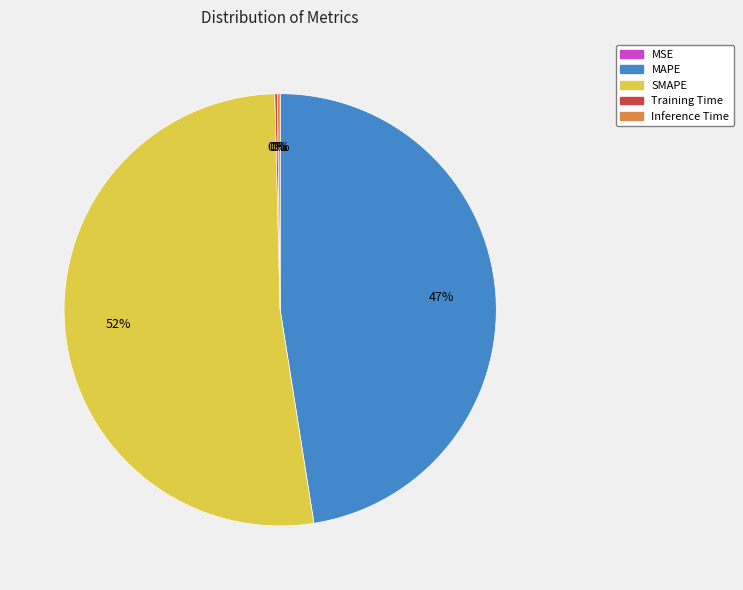

To the nearest percent, what portion does MAPE represent?

47%